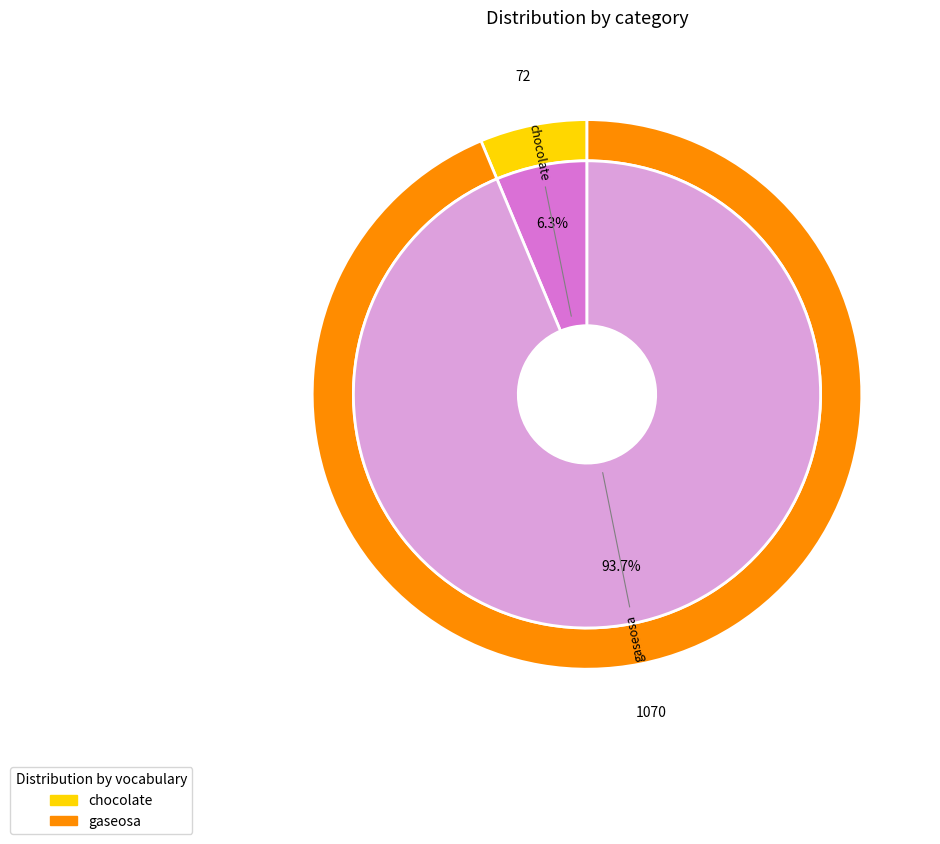

Combined, do chocolate and gaseosa account for over 50%?

Yes